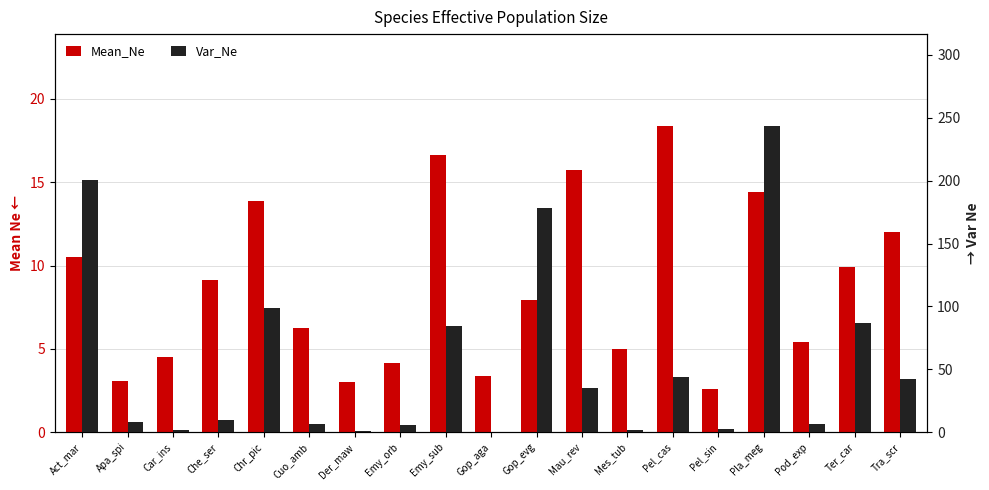

The value of Var_Ne at Pla_meg is 243.5. True or false?

True